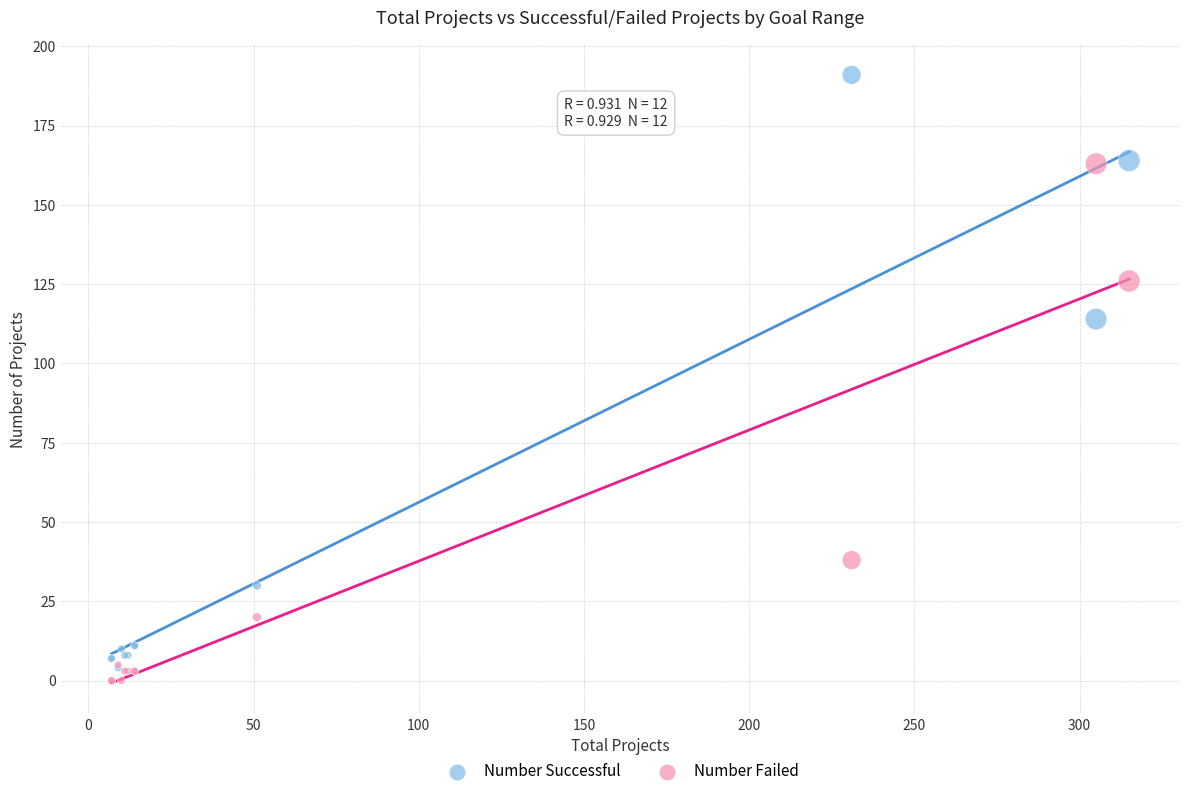

In the Number Successful series, what Y value is closest to 97?

114